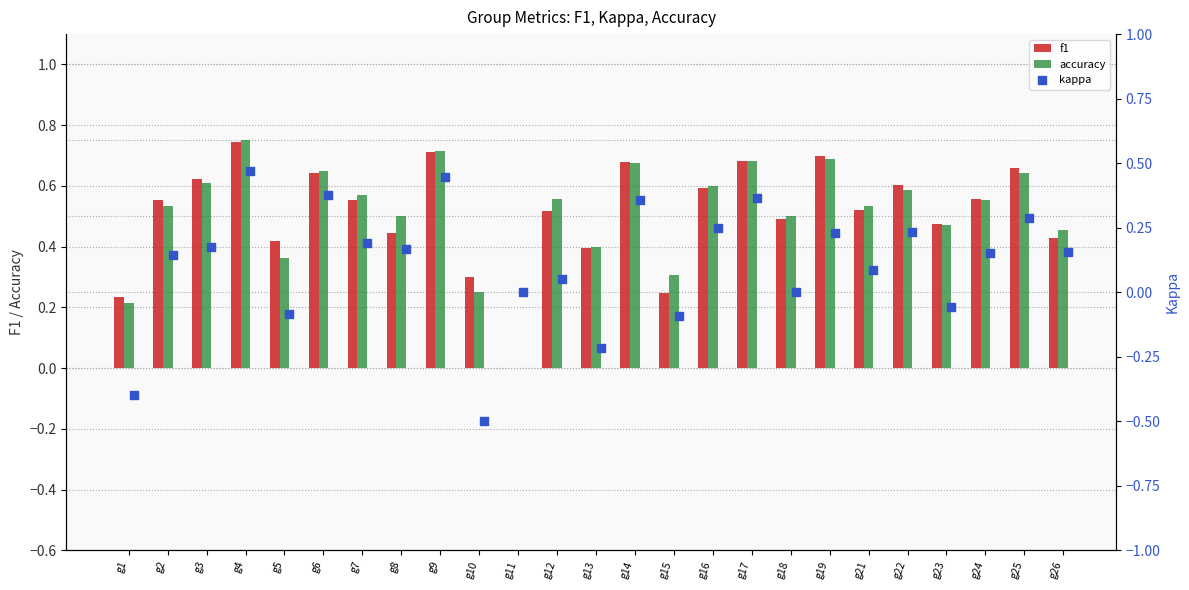

Which series contains the highest Y value?

accuracy